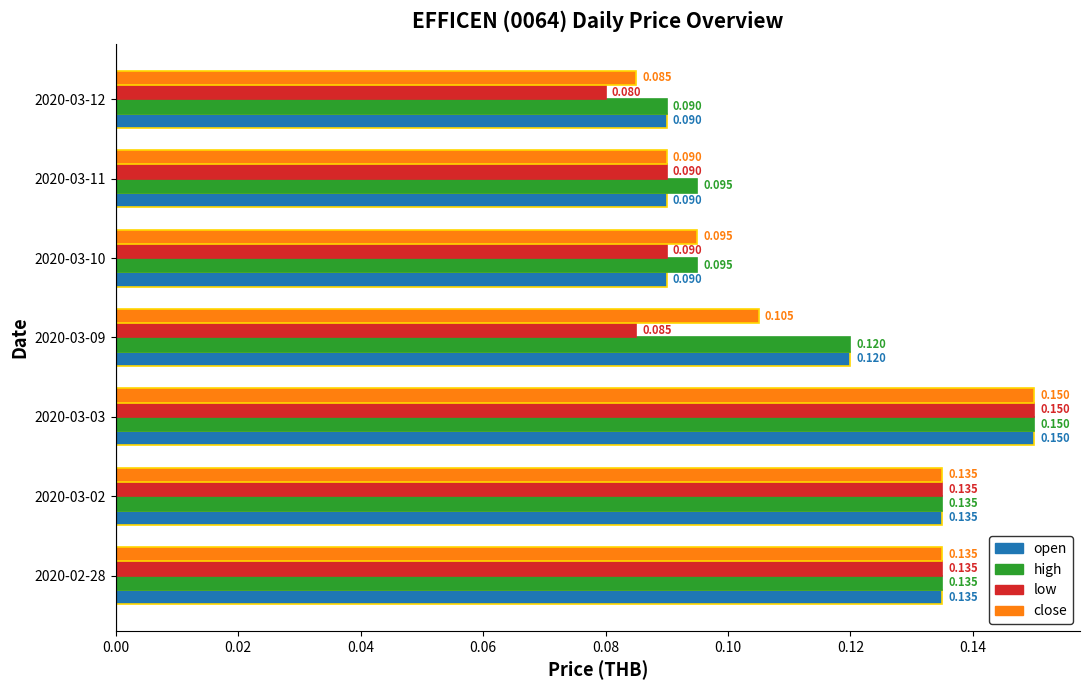

Between 2020-03-09 and 2020-03-11, which series saw the biggest shift?

open